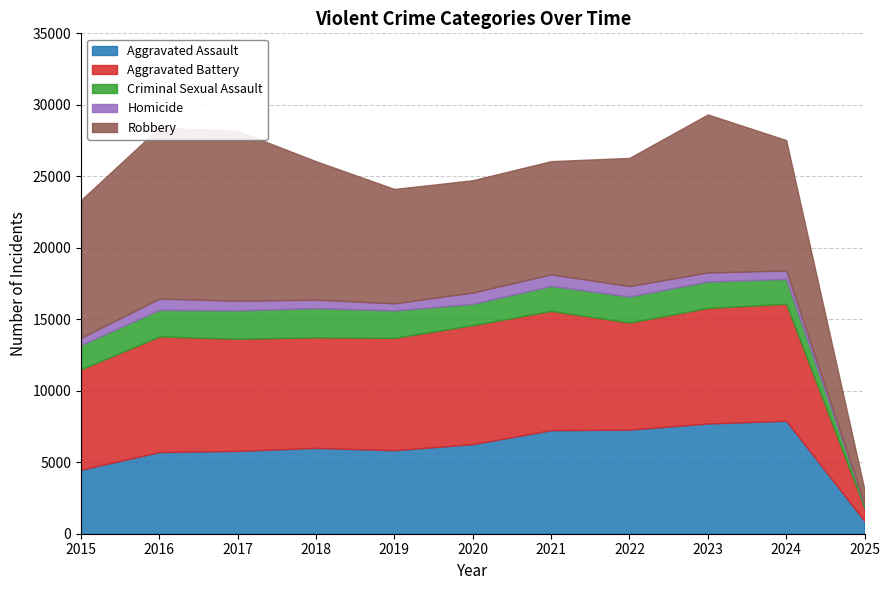

Reading left to right, transcribe all the data shown in this chart.

Aggravated Assault: 2015=4480	2016=5713	2017=5793	2018=6002	2019=5841	2020=6265	2021=7242	2022=7280	2023=7712	2024=7900	2025=890
Aggravated Battery: 2015=7019	2016=8085	2017=7845	2018=7735	2019=7858	2020=8320	2021=8346	2022=7493	2023=8078	2024=8186	2025=914
Criminal Sexual Assault: 2015=1705	2016=1863	2017=1987	2018=2045	2019=1920	2020=1498	2021=1748	2022=1823	2023=1854	2024=1740	2025=235
Homicide: 2015=496	2016=786	2017=672	2018=588	2019=499	2020=787	2021=804	2022=727	2023=629	2024=585	2025=62
Robbery: 2015=9638	2016=11960	2017=11881	2018=9681	2019=7995	2020=7855	2021=7920	2022=8964	2023=11052	2024=9122	2025=973